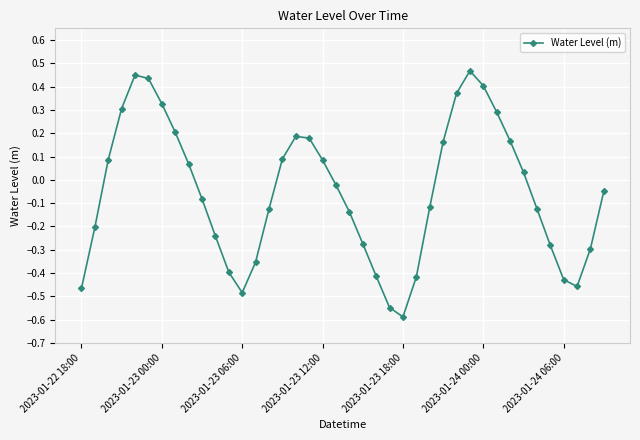

How many interior local valleys (lower than both neighbors) does the data have?

3